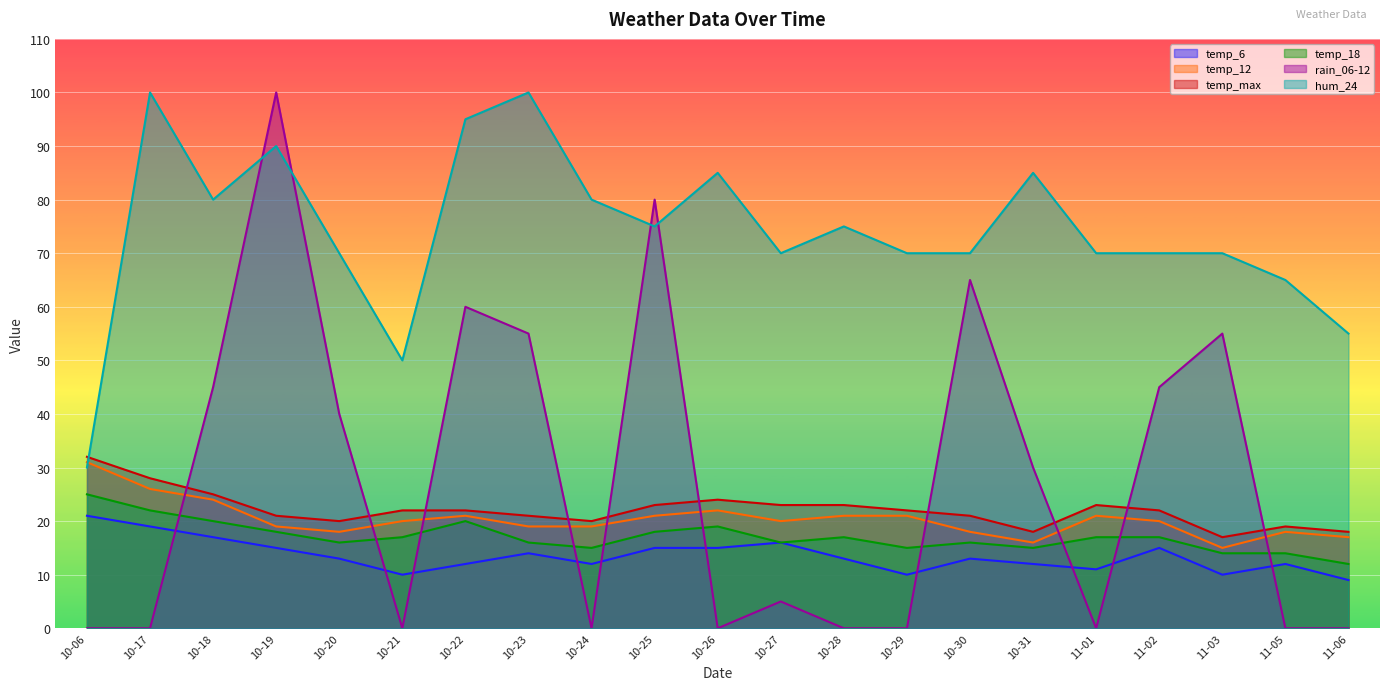

What is the maximum value shown in the chart?

100